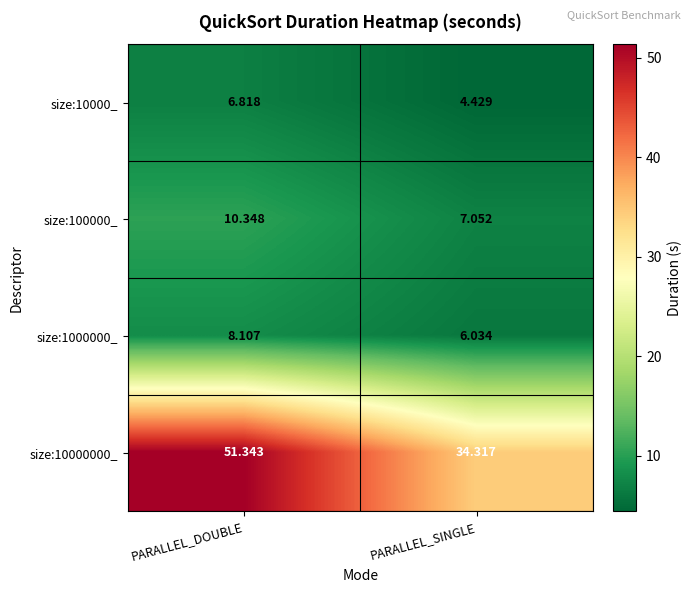

At which category is the sum across all series the highest?

PARALLEL_DOUBLE